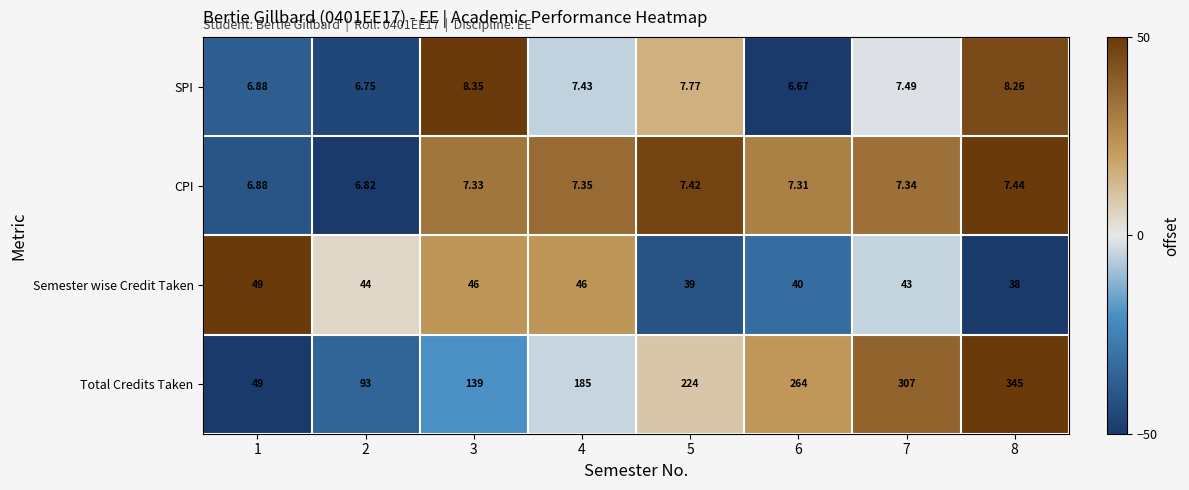

How many series are shown in this chart?

4